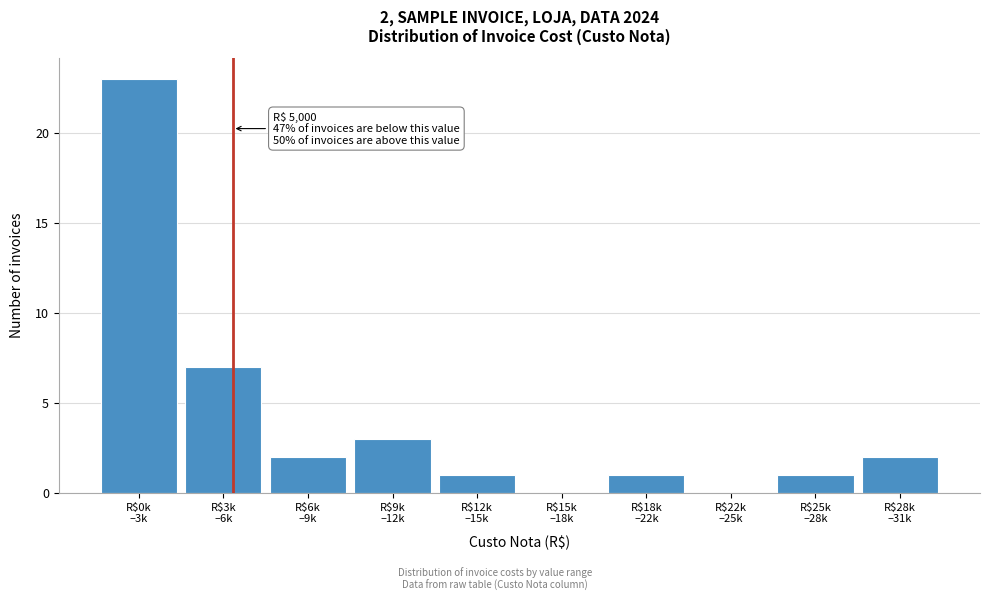

What is the sum of all values?

40